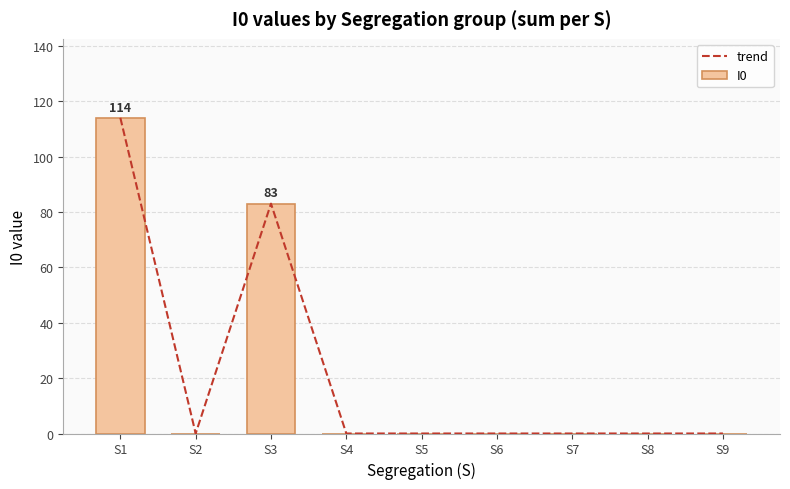

At which category is the sum across all series the highest?

S1